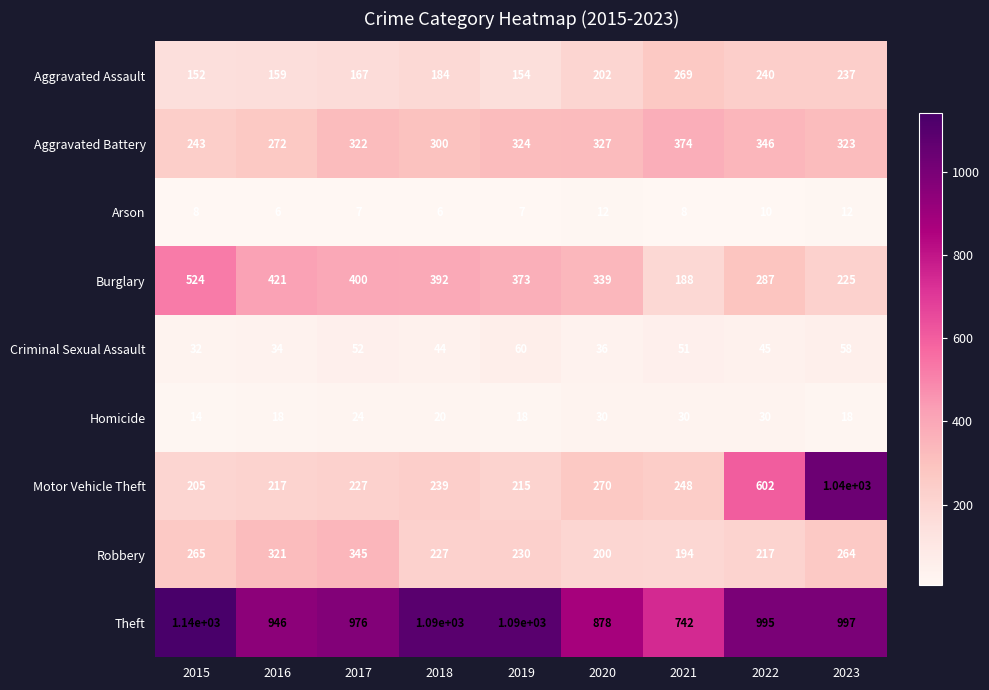

What is the minimum value shown in the chart?

6